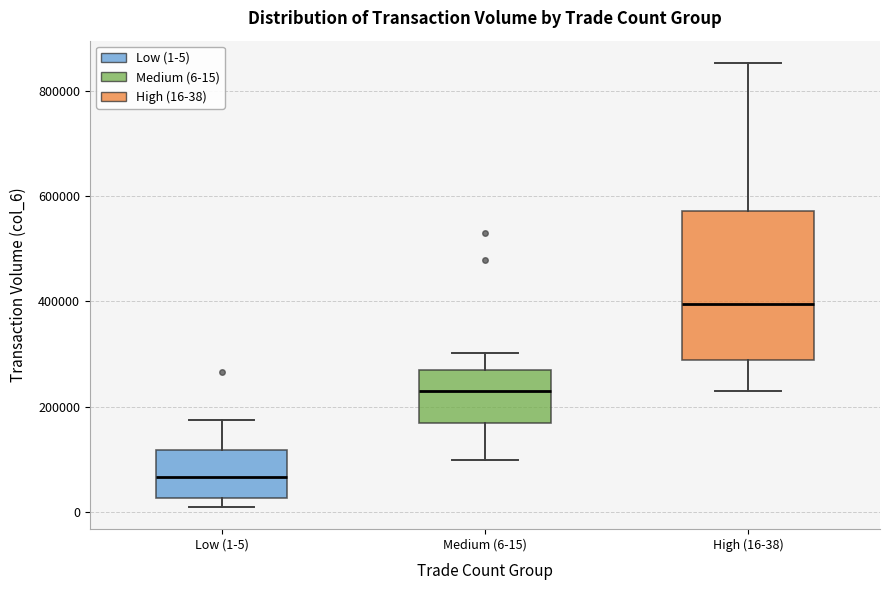

Reading left to right, read every box against the y-axis: the position of its median line, the range the box covers, and the ends of its whiskers. The values are not printed on the chart, so give them approximately, as read against the axis.

Low (1-5): median 60000, box 20000 to 120000, whiskers 0 to 180000
Medium (6-15): median 220000, box 160000 to 260000, whiskers 100000 to 300000
High (16-38): median 400000, box 280000 to 580000, whiskers 220000 to 860000